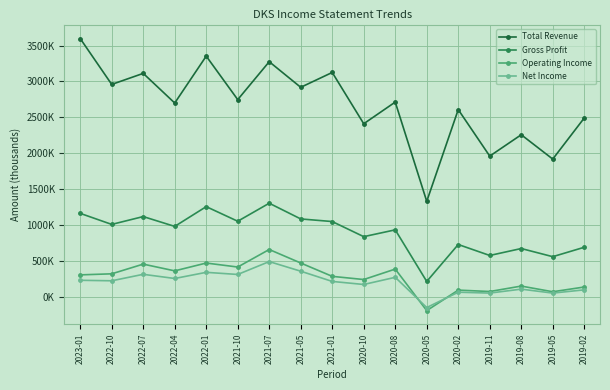

At how many categories does at least one series exceed 3488679?

1